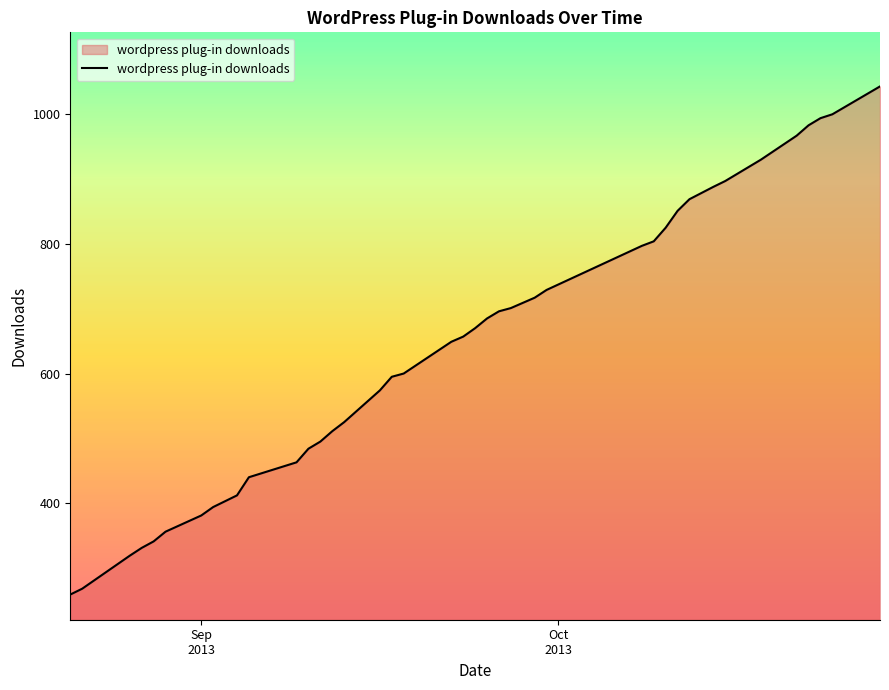

Reading left to right, what are all the values shown in this chart?

259	268	319	331	341	356	381	394	412	440	463	484	495	511	525	574	595	600	649	657	670	685	696	701	717	729	797	804	825	851	869	888	897	930	967	983	994	1000	1043